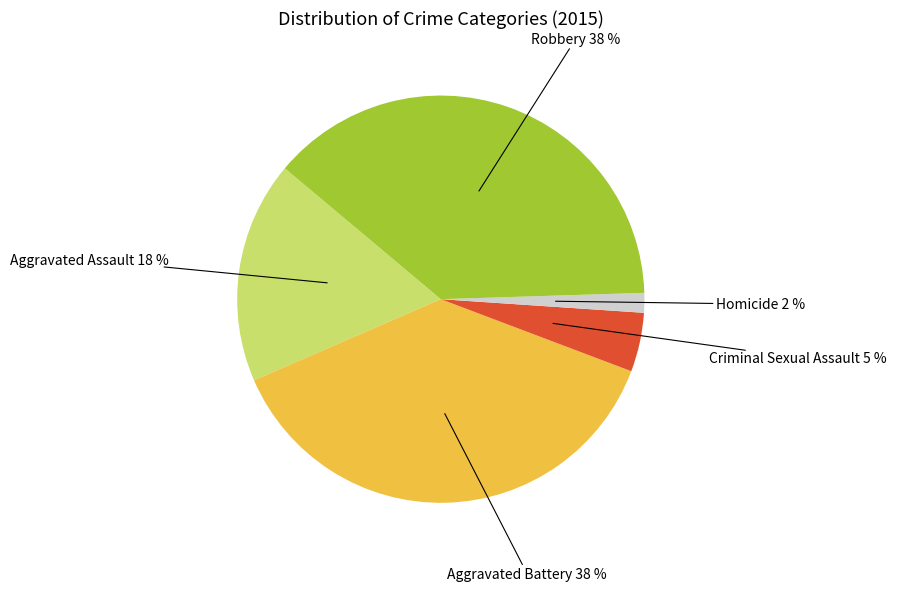

Is there a majority slice in this chart?

No